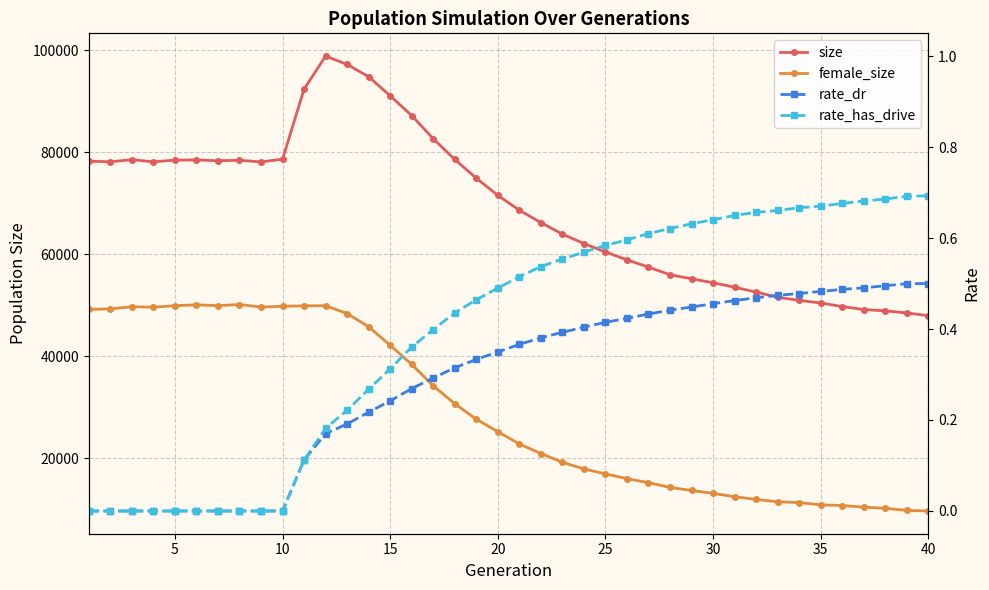

List the series in order of their peak value, highest first.

size, female_size, rate_has_drive, rate_dr